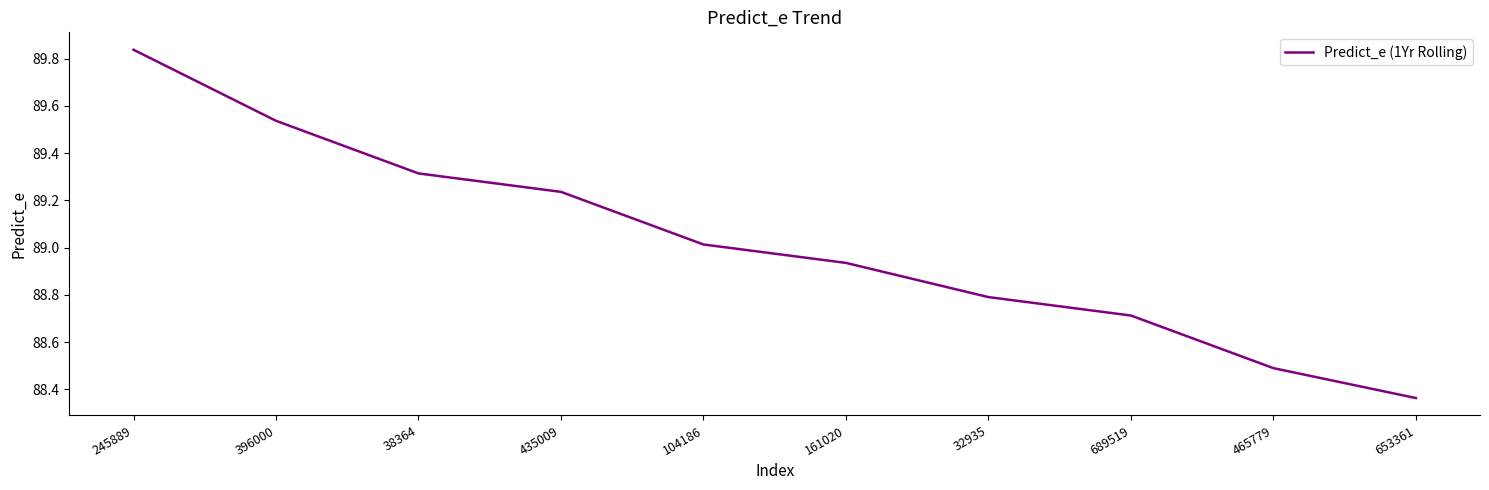

At which label does the data first exceed 89?

245889